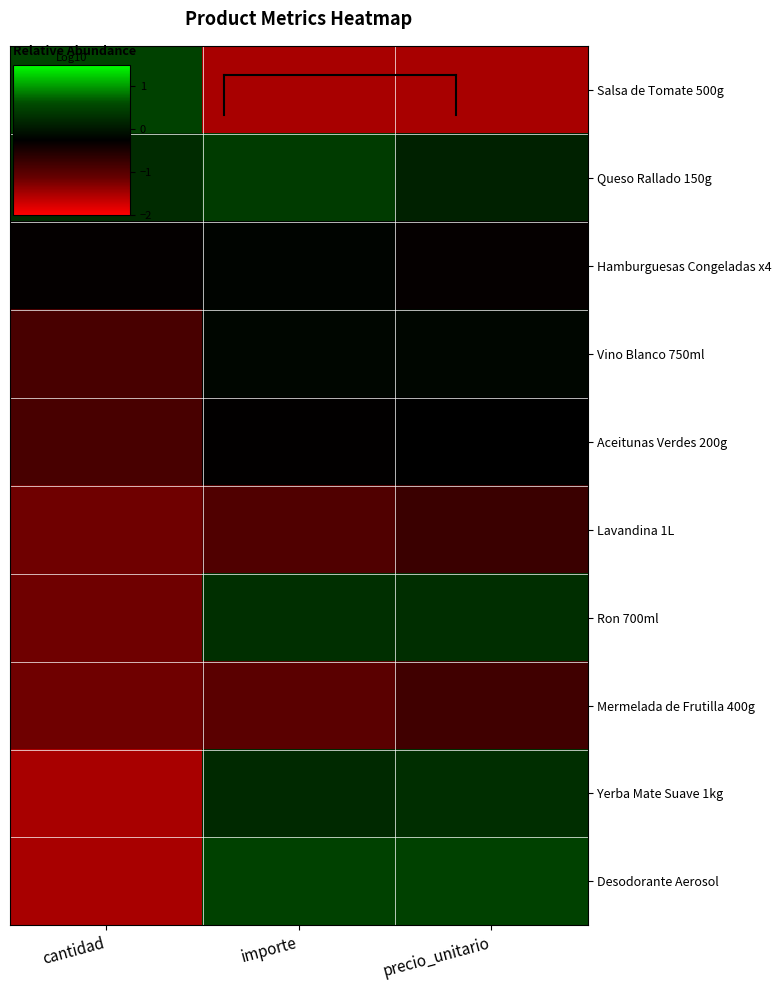

Reading left to right, what are all the values shown in this chart?

Salsa de Tomate 500g: cantidad=0.5	importe=-1.5	precio_unitario=-1.5
Queso Rallado 150g: cantidad=0.2	importe=0.4	precio_unitario=0.1
Hamburguesas Congeladas x4: cantidad=-0.3	importe=-0.2	precio_unitario=-0.3
Vino Blanco 750ml: cantidad=-0.9	importe=-0.2	precio_unitario=-0.2
Aceitunas Verdes 200g: cantidad=-0.9	importe=-0.3	precio_unitario=-0.2
Lavandina 1L: cantidad=-1.2	importe=-0.9	precio_unitario=-0.7
Ron 700ml: cantidad=-1.2	importe=0.3	precio_unitario=0.3
Mermelada de Frutilla 400g: cantidad=-1.2	importe=-1.0	precio_unitario=-0.8
Yerba Mate Suave 1kg: cantidad=-1.5	importe=0.2	precio_unitario=0.3
Desodorante Aerosol: cantidad=-1.5	importe=0.5	precio_unitario=0.5